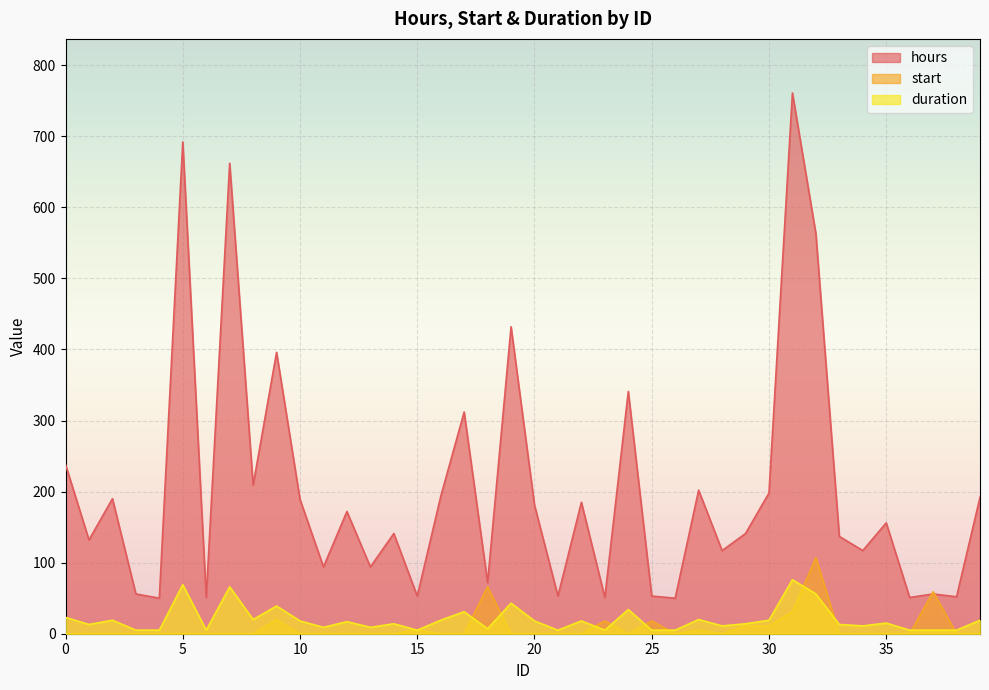

Reading right to left, transcribe all the data shown in this chart.

hours: 192	52	56	51	156	117	137	563	761	198	141	117	202	50	53	341	51	185	53	181	432	72	312	193	53	141	94	172	94	189	396	209	662	51	692	50	56	190	132	238
start: 0	0	59	0	0	0	0	107	31	11	11	0	5	0	18	0	18	0	0	0	0	66	0	0	5	0	0	0	0	0	20	0	0	0	0	0	0	0	0	0
duration: 19	5	5	5	15	11	13	56	76	19	14	11	20	5	5	34	5	18	5	18	43	7	31	19	5	14	9	17	9	18	39	20	66	5	69	5	5	19	13	23